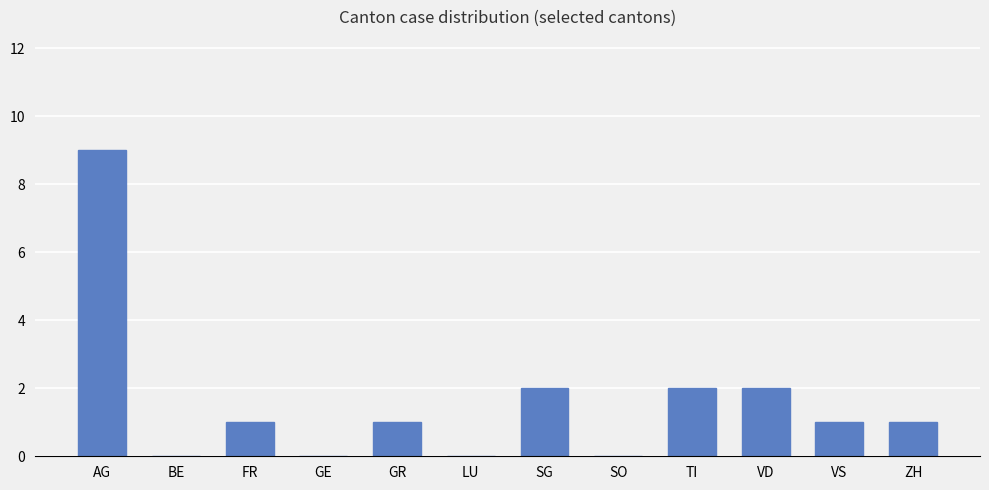

Reading left to right, extract all data points from this chart.

9	0	1	0	1	0	2	0	2	2	1	1